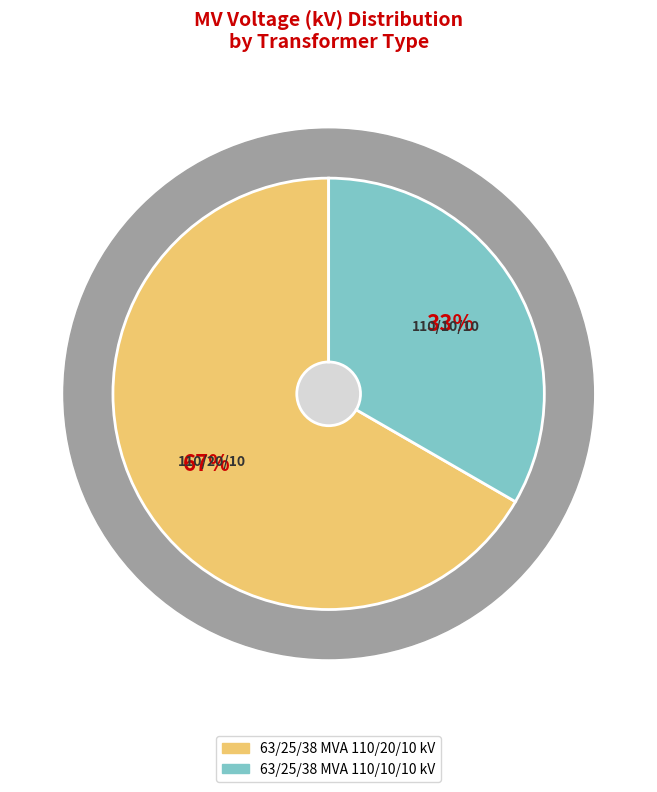

What is the smallest slice in the pie chart?

63/25/38 MVA 110/10/10 kV